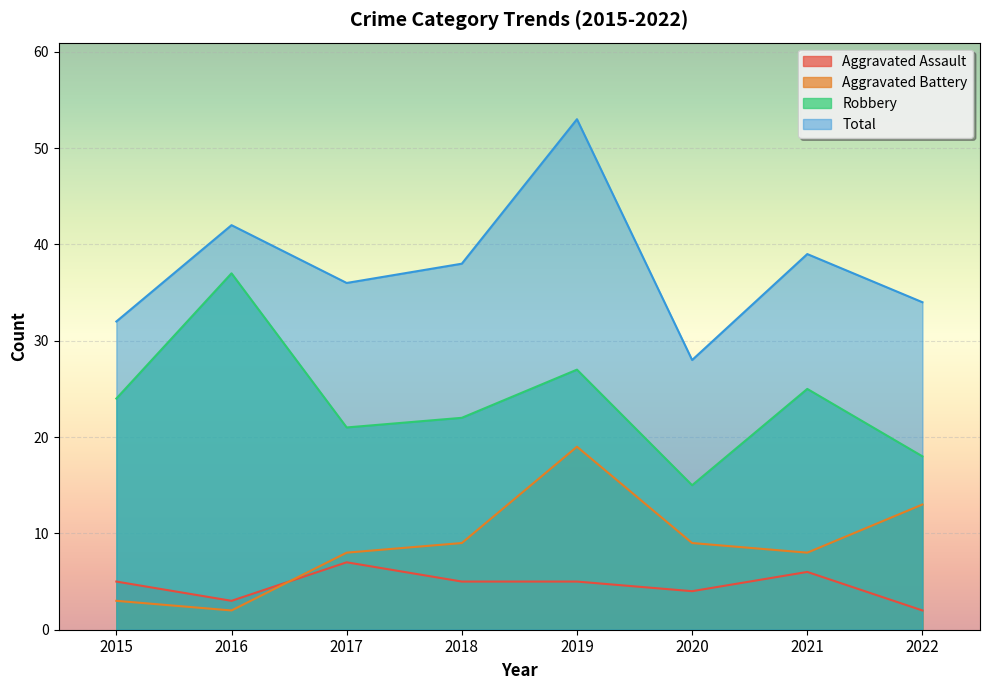

Does the chart display data point markers on the line(s)?

No